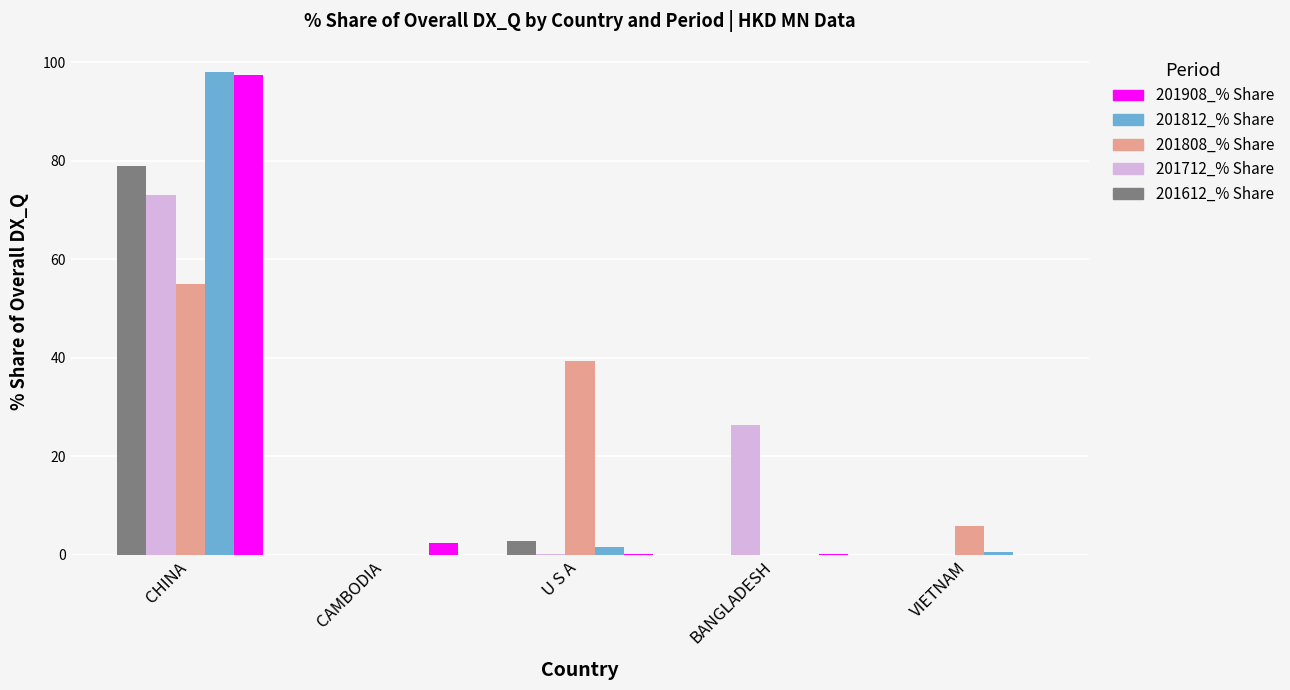

How many groups of bars are there?

5